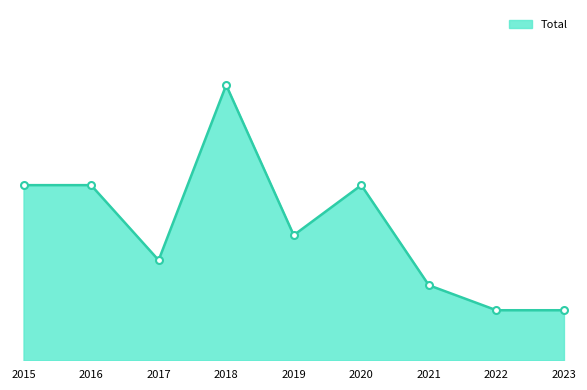

Which has a higher value, 2020 or 2016?

2020